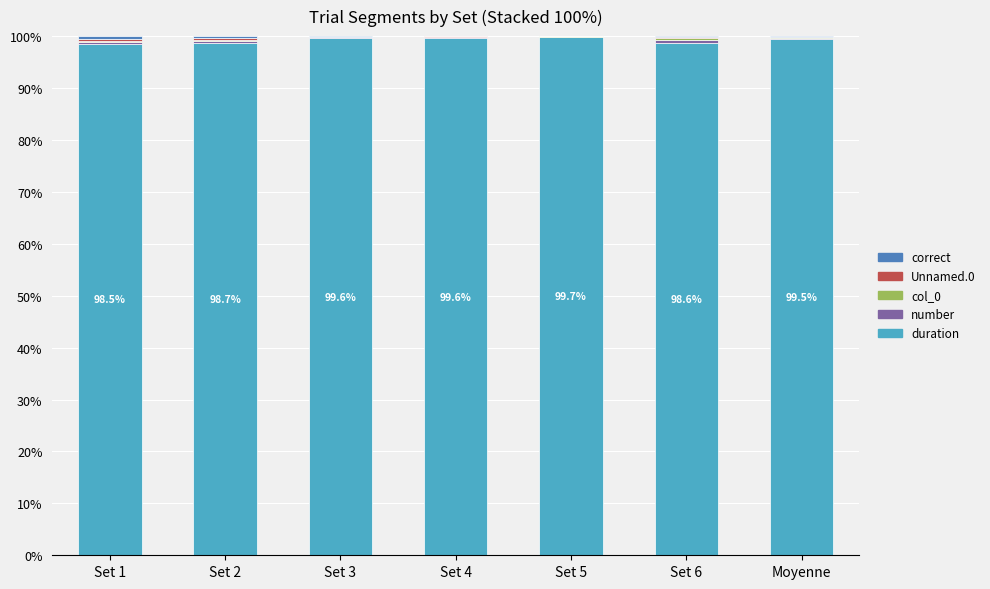

What is the highest value of the duration series?

99.7